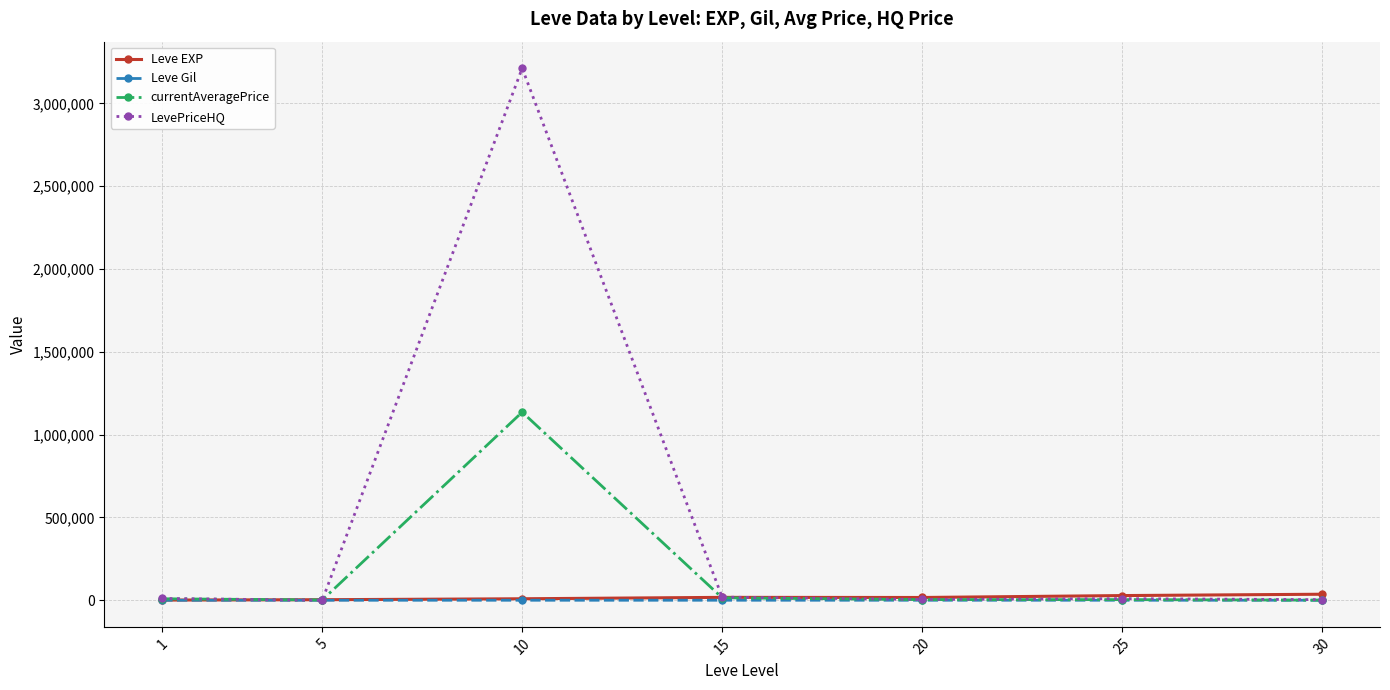

List the series in order of their peak value, highest first.

LevePriceHQ, currentAveragePrice, Leve EXP, Leve Gil